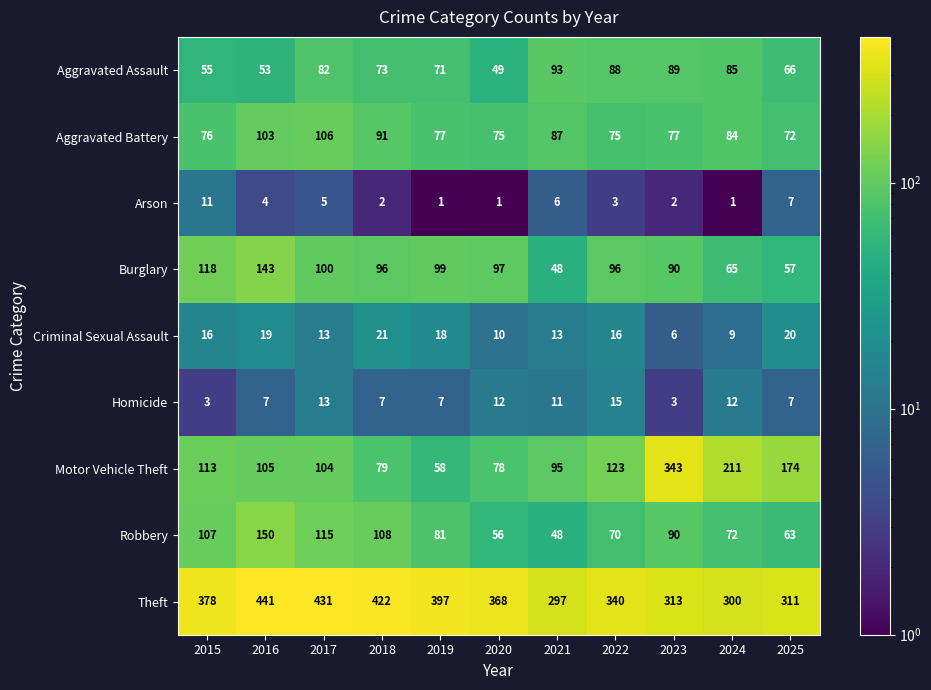

What is the difference between the maximum and second lowest values in the Burglary series?

86